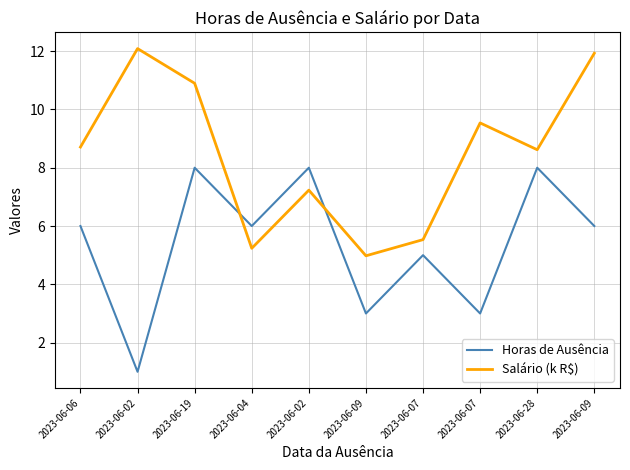

What is the difference between the second highest and minimum values in the Salário (k R$) series?

6.9